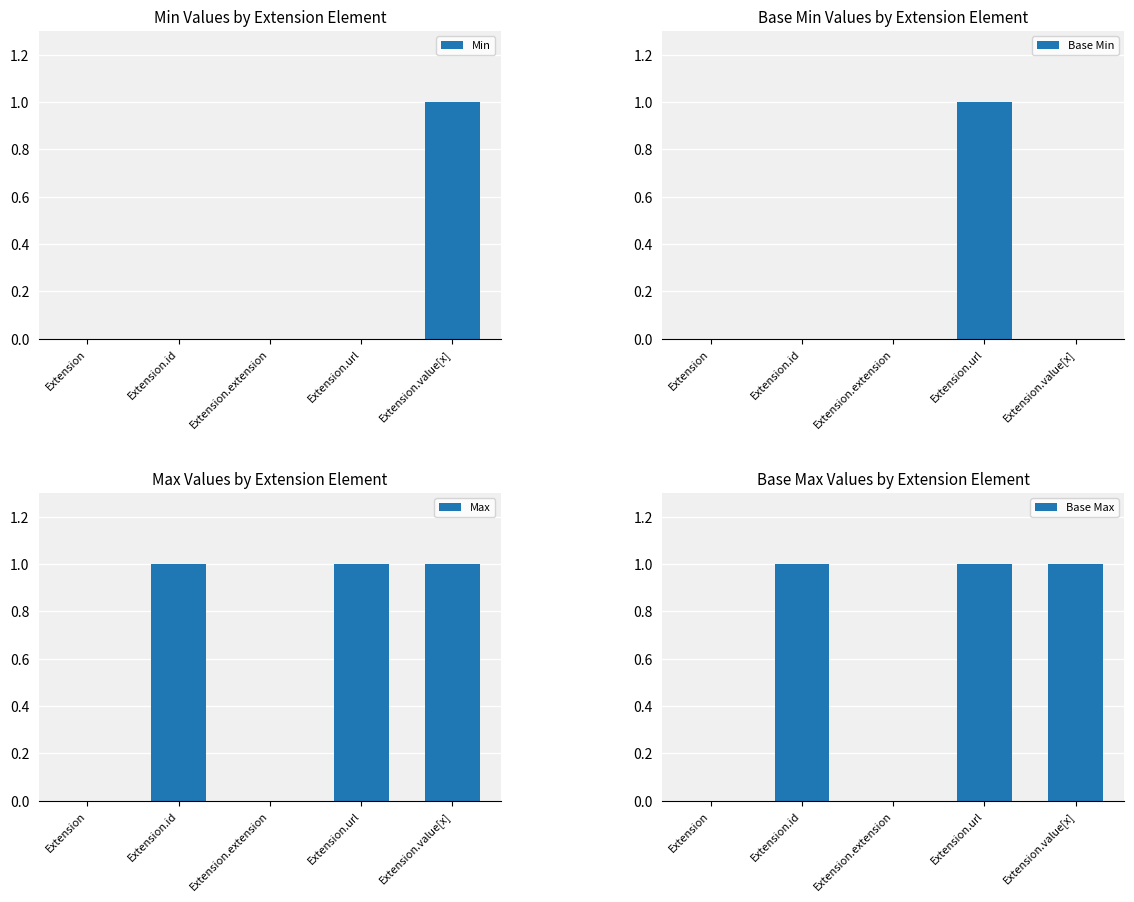

Which series has the largest total across all categories?

Max